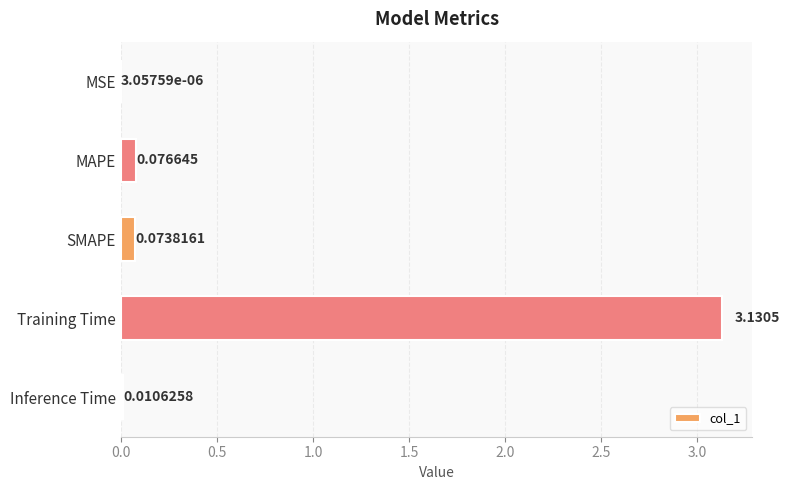

What is the sum of all values?

3.3